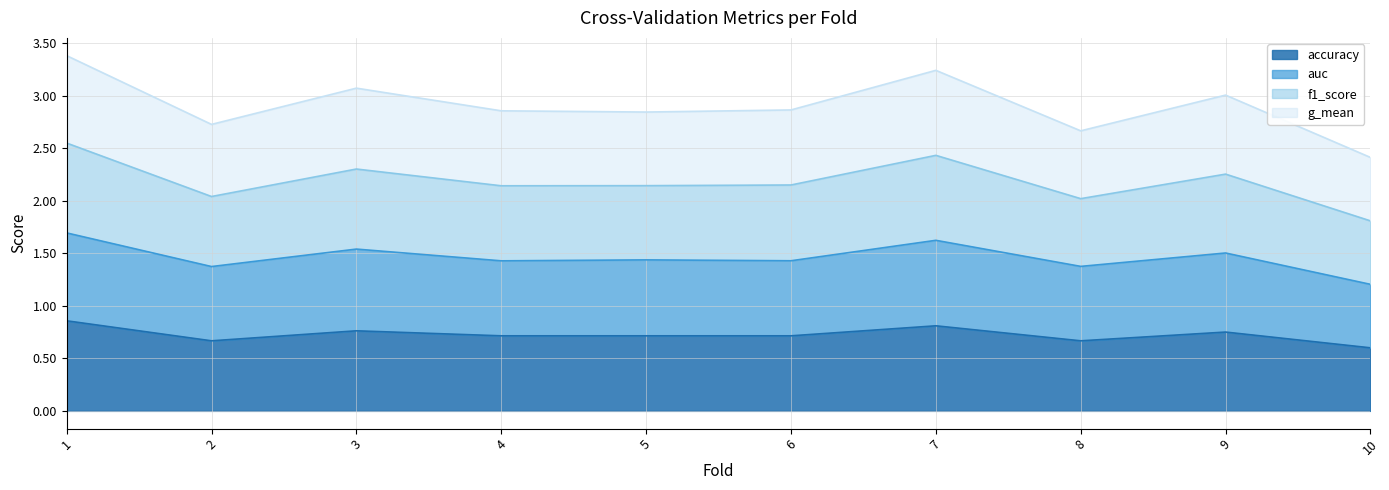

Count the number of categories in the chart.

10